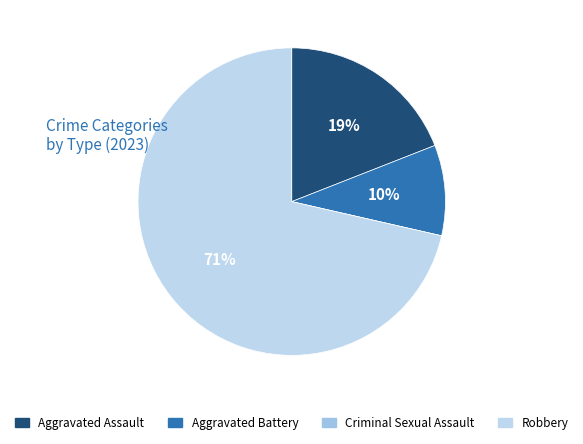

What percentage is NOT represented by Aggravated Assault?

81.0%